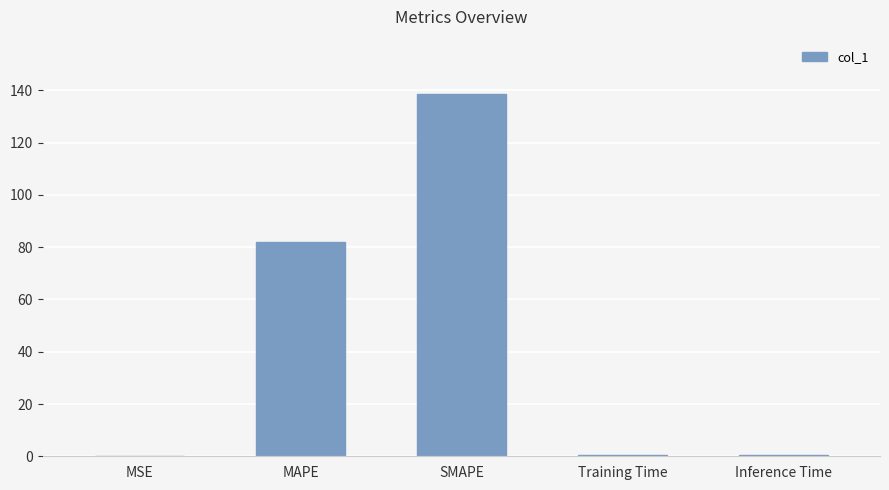

Is it true that the value at MAPE is 81.9?

True